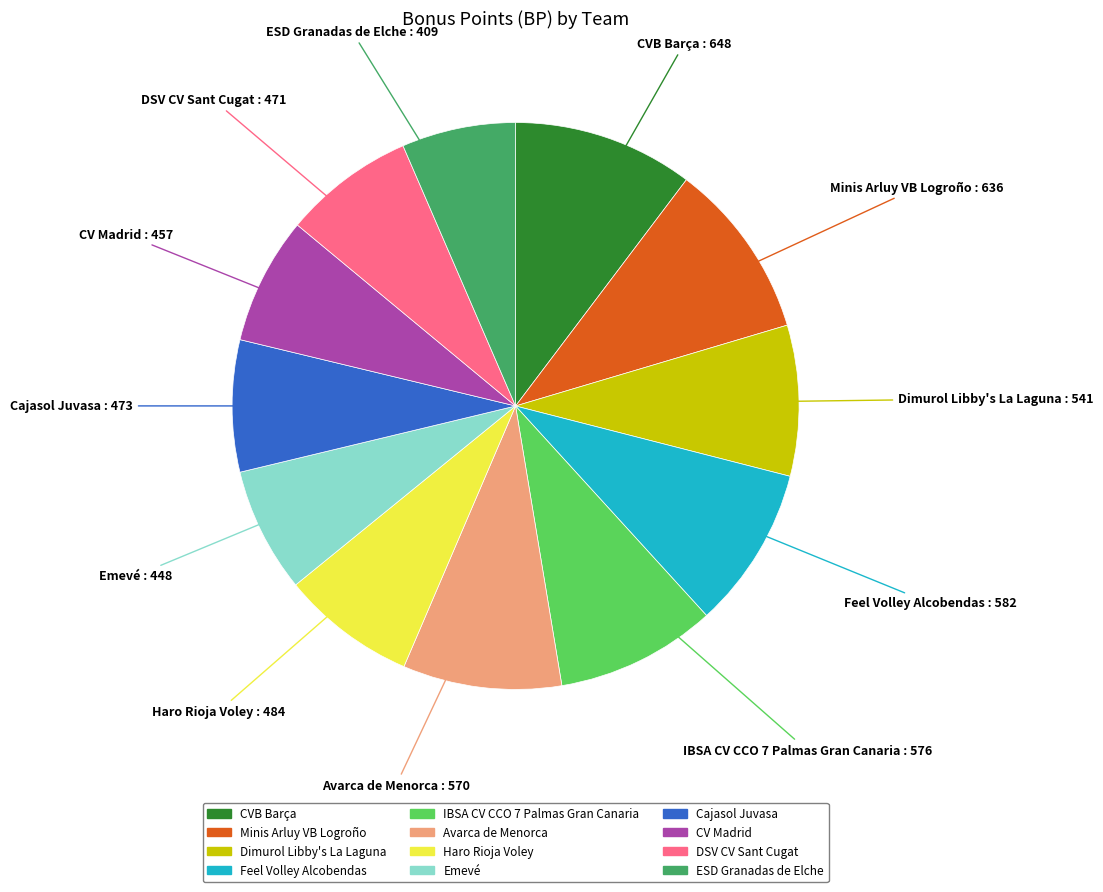

Combined, do ESD Granadas de Elche and Cajasol Juvasa account for over 50%?

No